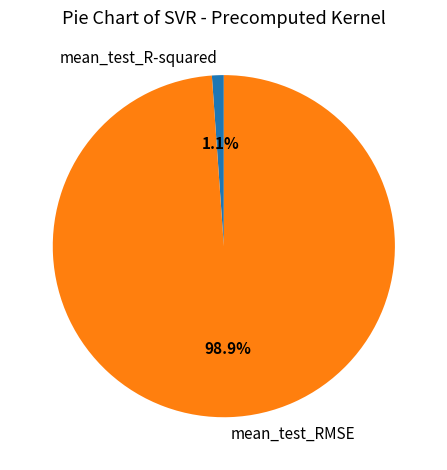

Between mean_test_RMSE and mean_test_R-squared, which is larger?

mean_test_RMSE